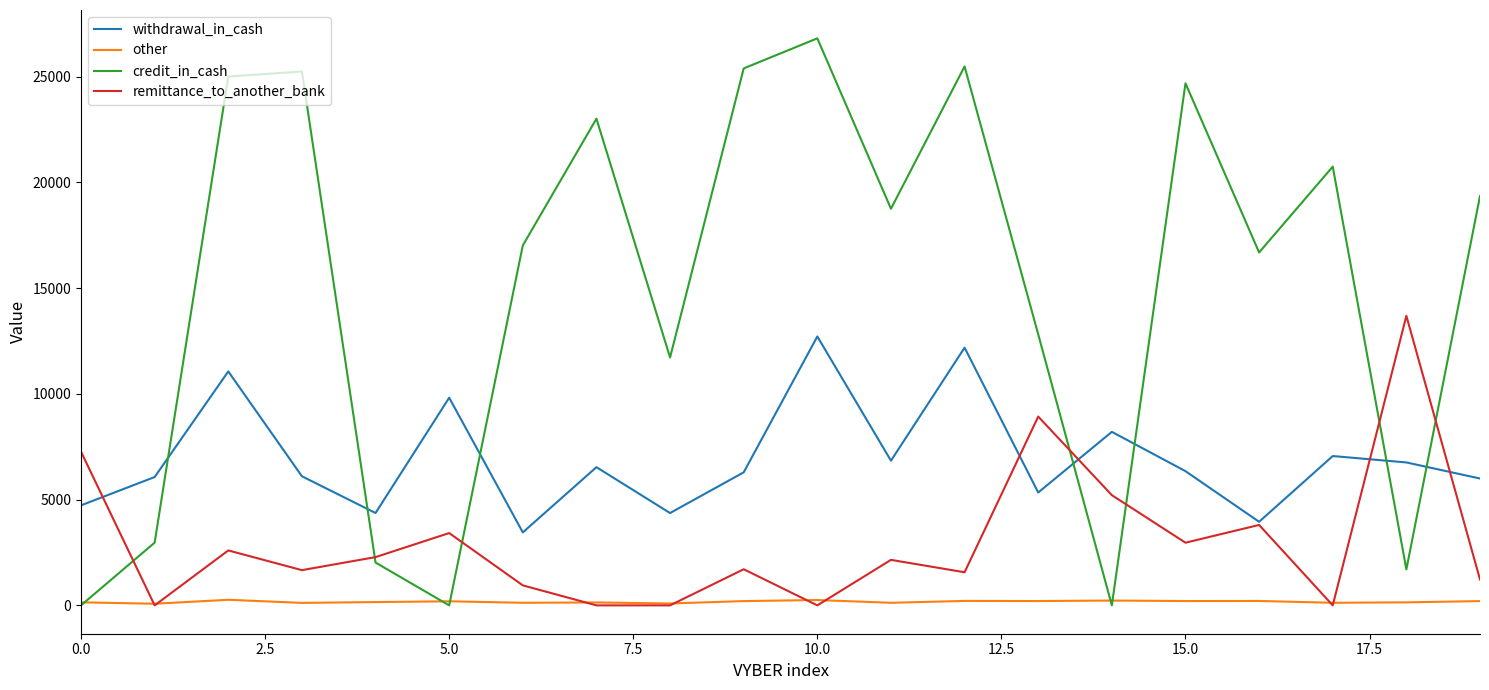

What is the maximum value for remittance_to_another_bank?

13691.0